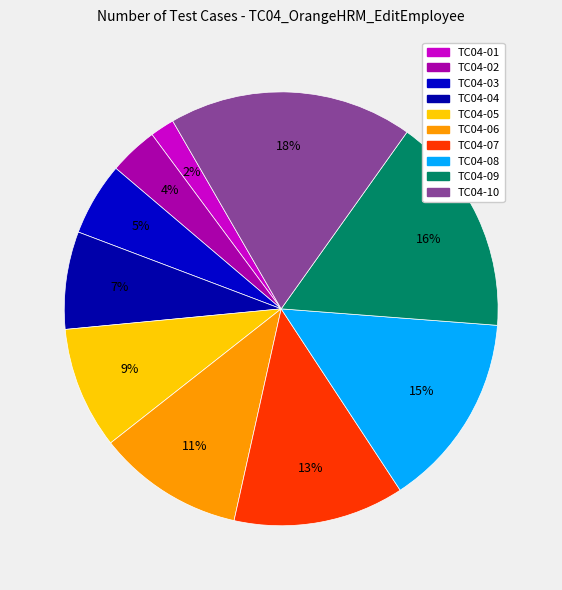

Does TC04-08 account for over 50% of the chart?

No